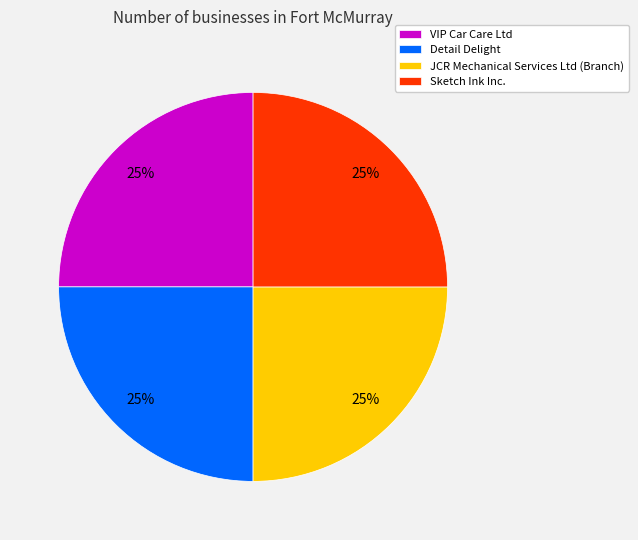

What percentage is the JCR Mechanical Services Ltd (Branch) slice, to the nearest percent?

25%